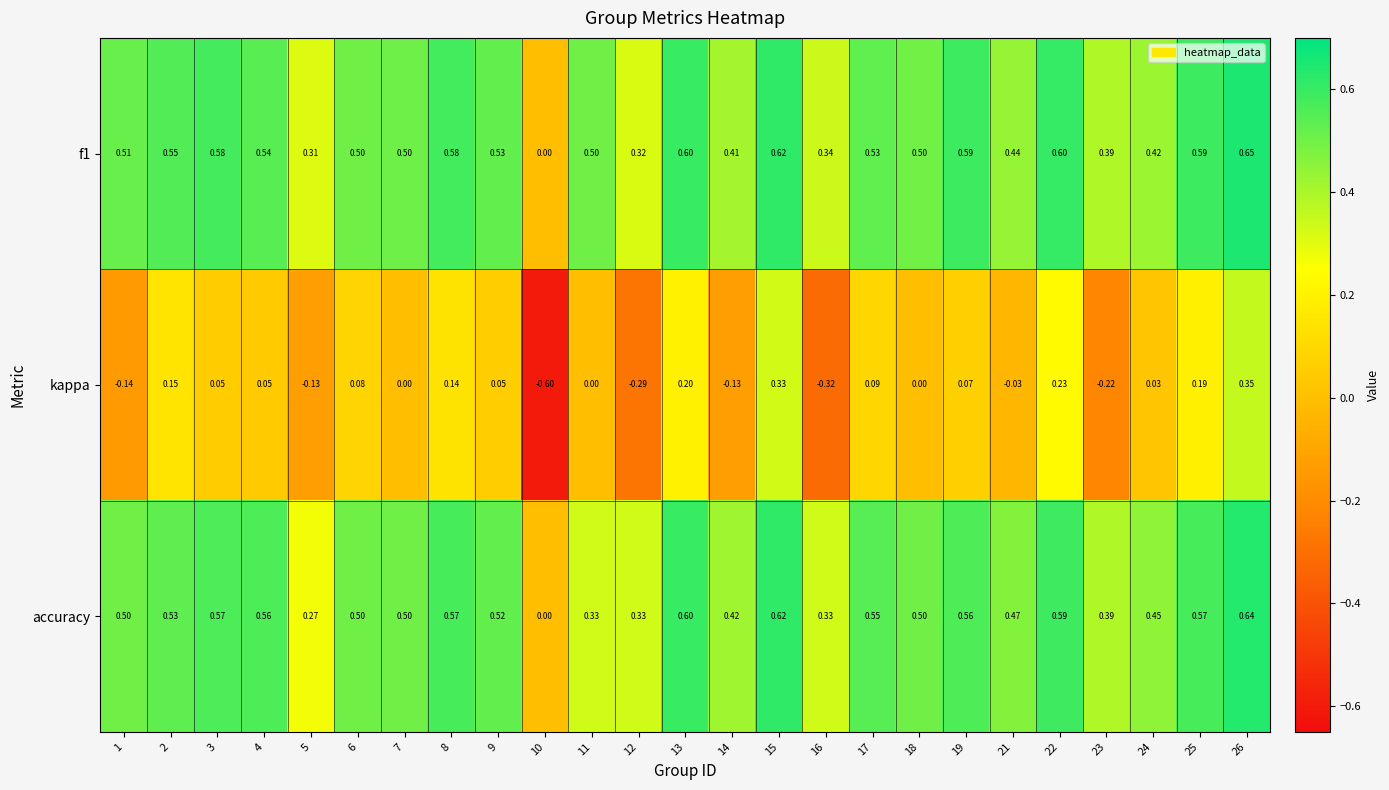

Which series changed the most between 16 and 21?

kappa